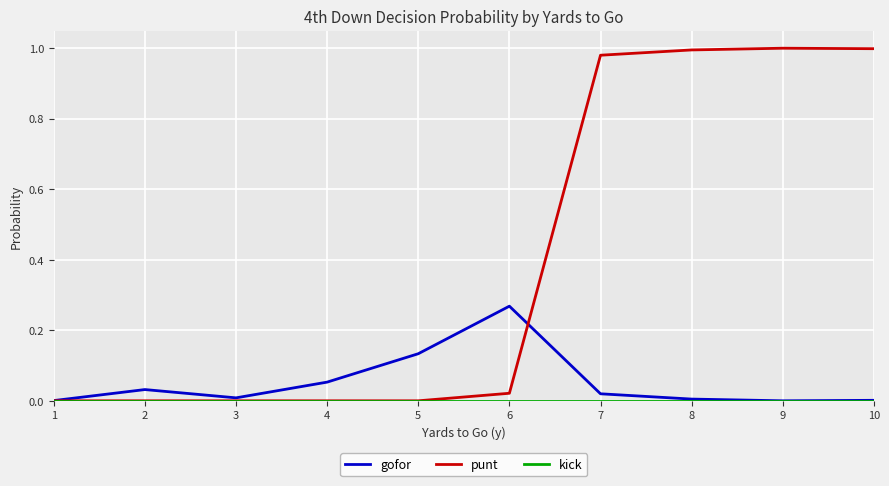

Is it true that gofor equals 0.1 at 2?

False